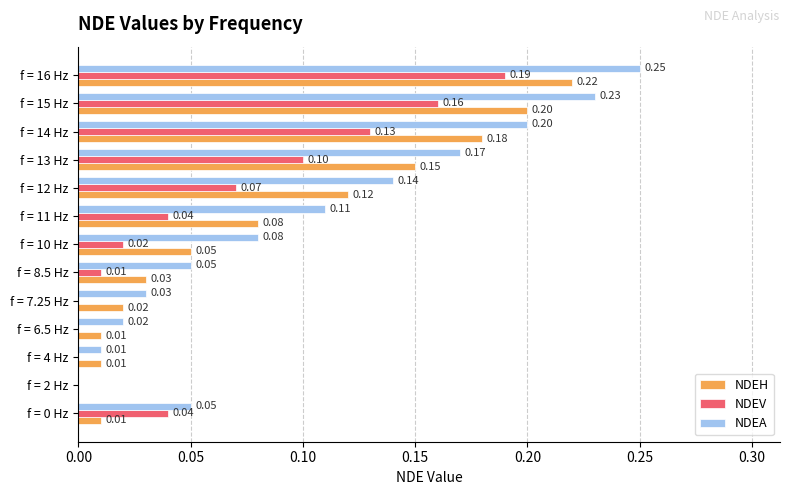

Which series changed the most between f = 6.5 Hz and f = 11 Hz?

NDEA